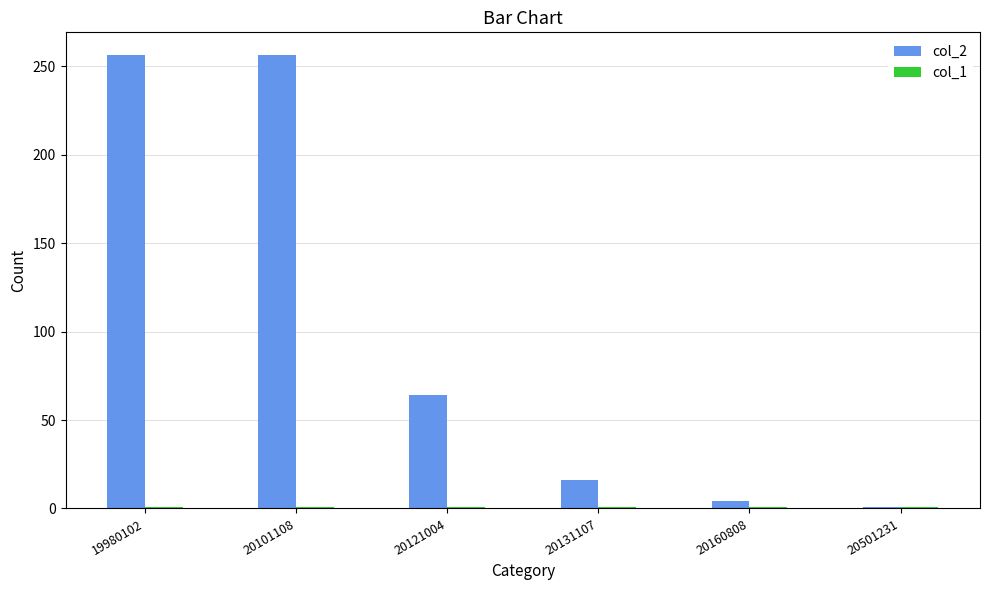

What is the difference between the maximum and minimum values in the col_2 series?

255.4